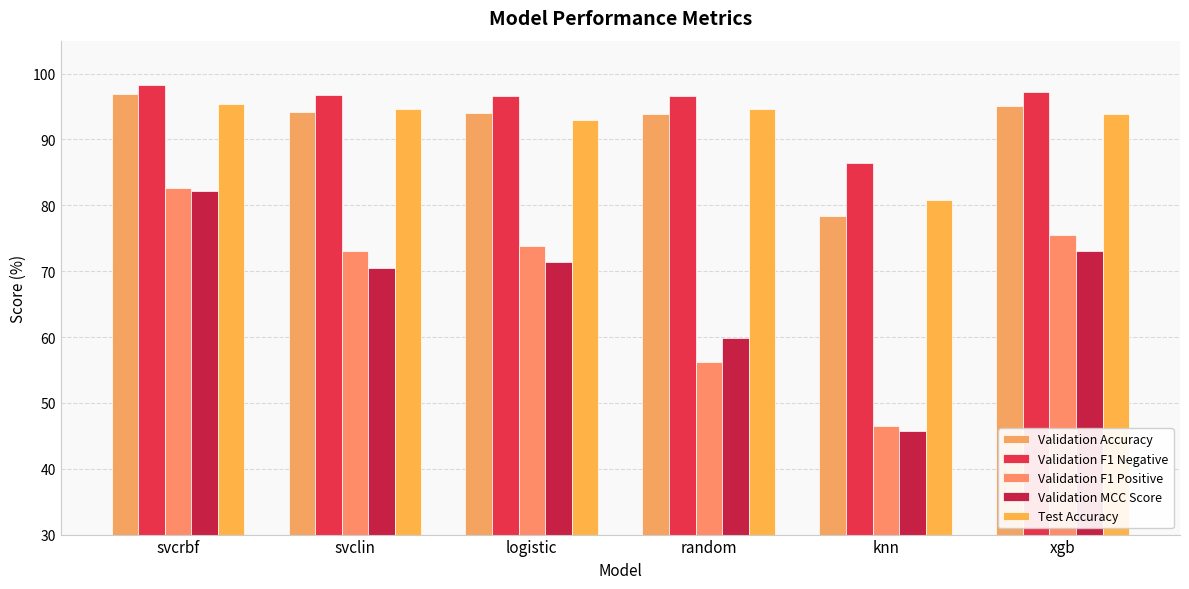

How many bars are there in total?

30